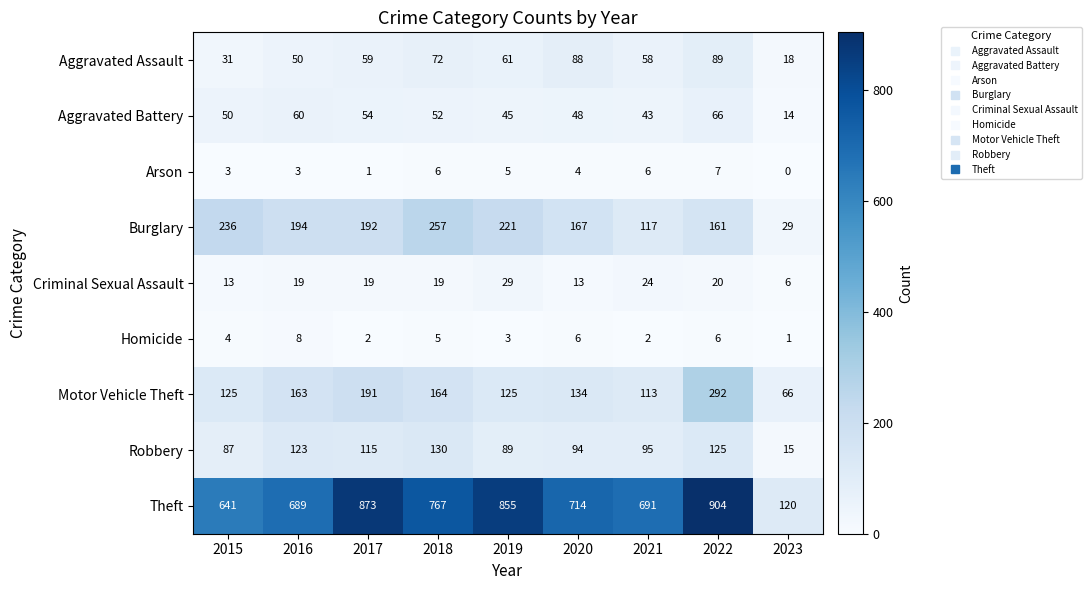

Which series has the largest total across all categories?

Theft